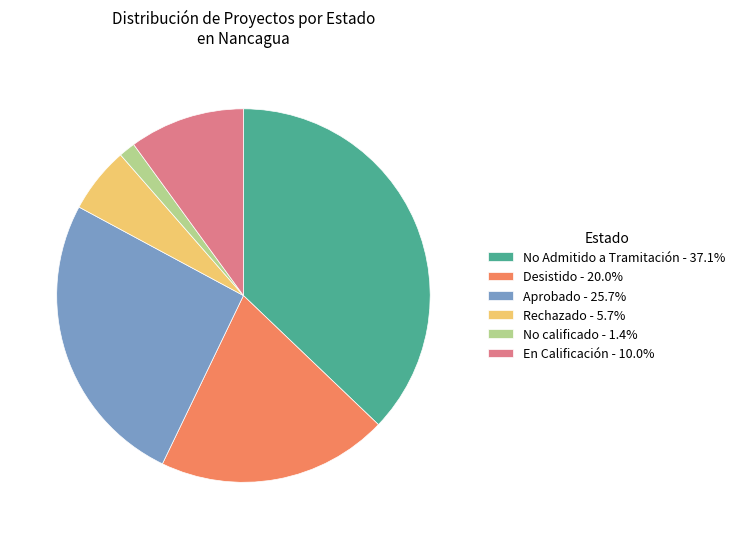

What is the ratio of the value at No calificado - 1.4% to the value at Rechazado - 5.7%?

0.3